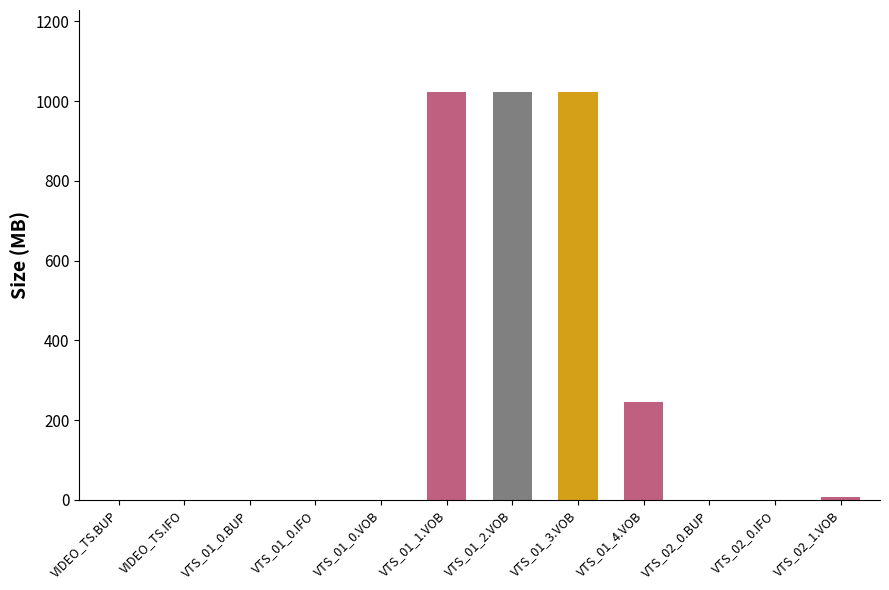

The value at VTS_01_2.VOB is 1813.6. True or false?

False